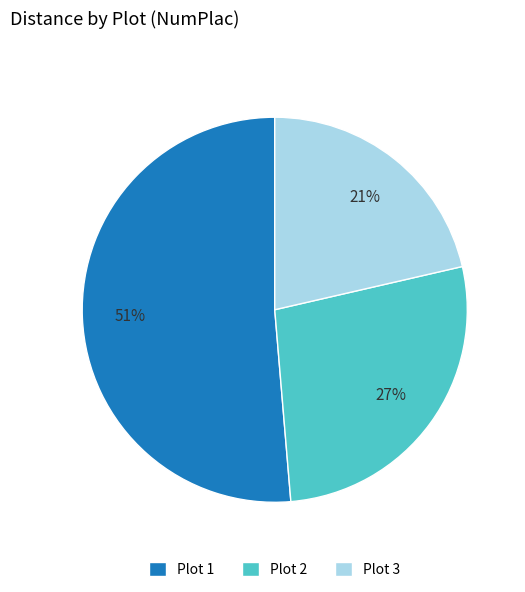

Is there a majority slice in this chart?

Yes